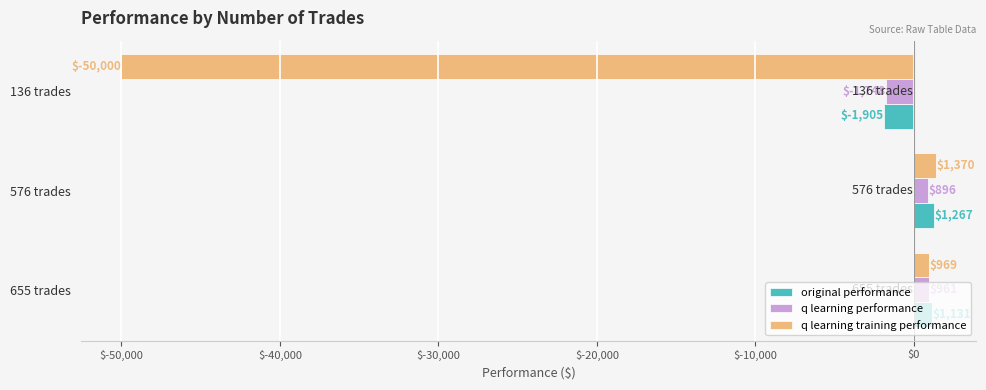

Which category has the highest value in the q learning training performance series?

576 trades